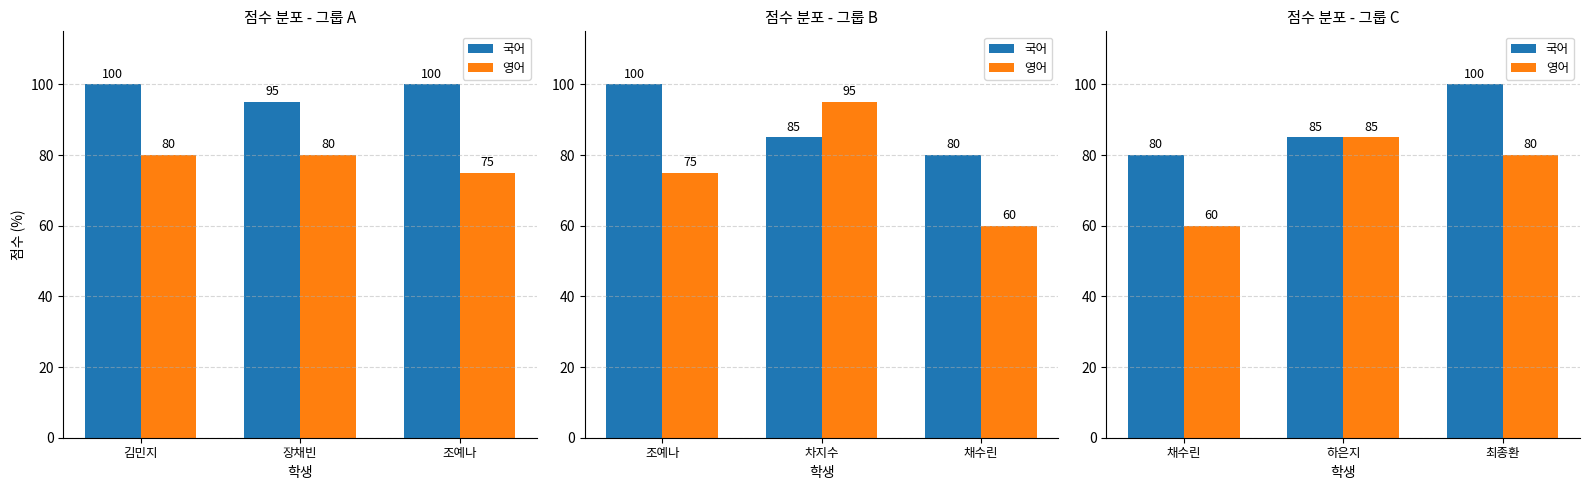

What is the label of the 1st bar from the right?

최종환